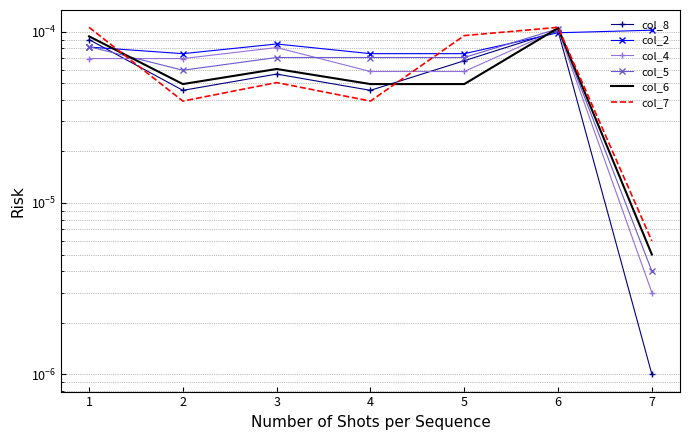

How many interior local valleys does the col_8 series have?

2